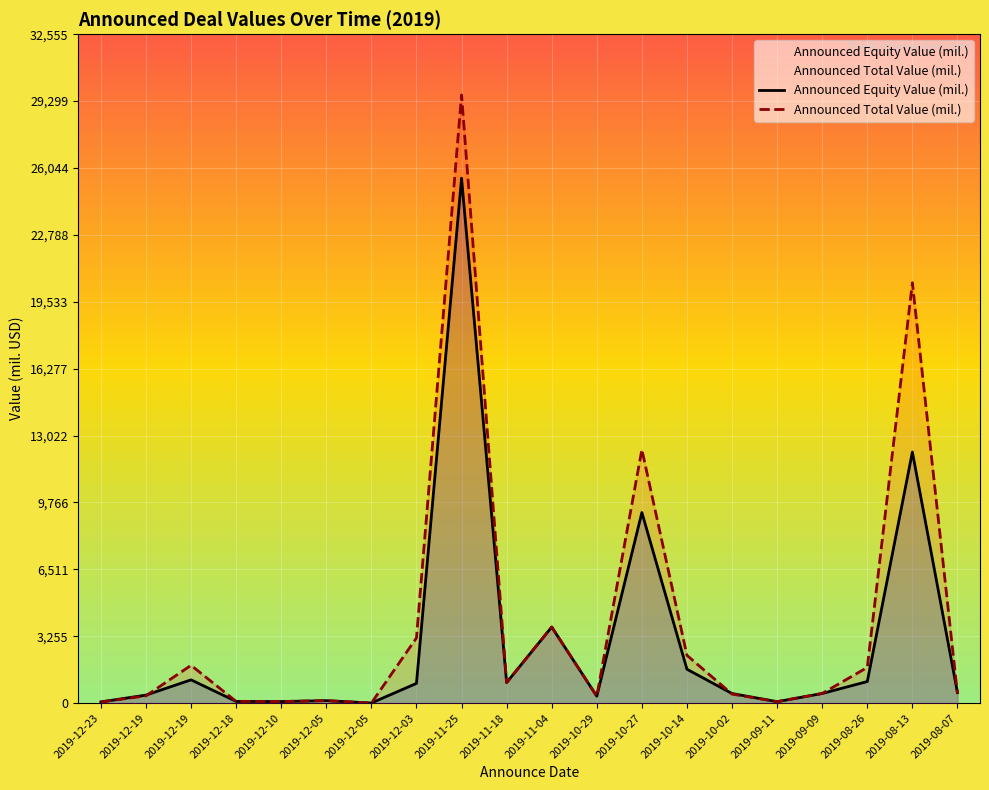

Reading left to right, extract all data points from this chart.

Announced Equity Value (mil.): 60.9	392.6	1135.2	85.2	79.4	122.6	8.1	963.0	25545.7	1003.0	3705.1	339.0	9277.2	1650.6	469.1	72.6	471.8	1052.8	12220.1	512.7
Announced Total Value (mil.): 60.9	356.9	1842.0	85.2	79.4	122.6	5.7	3174.6	29595.7	1003.0	3705.1	339.0	12340.5	2326.4	442.3	72.6	471.8	1739.3	20456.1	468.3